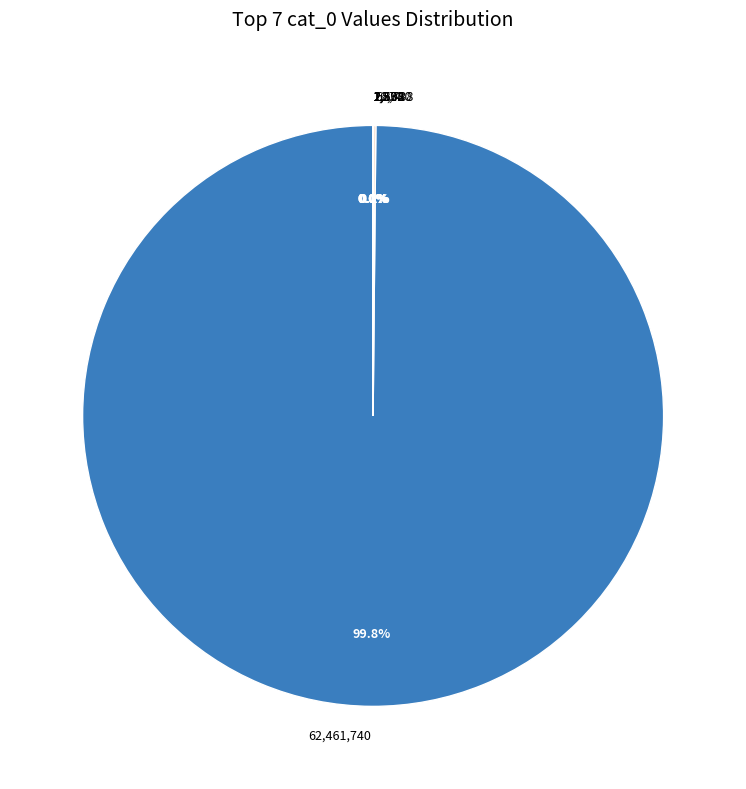

What is the majority slice?

62,461,740